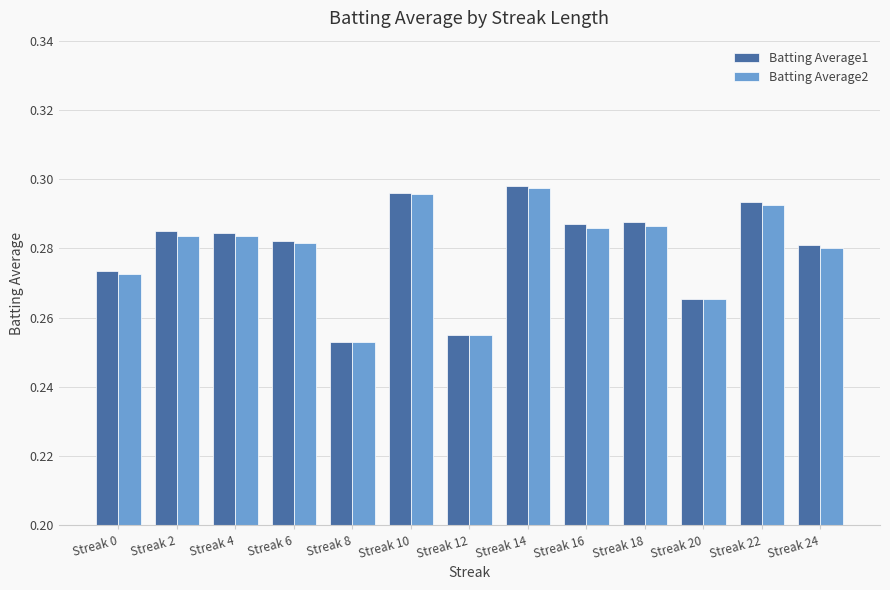

At how many categories does at least one series exceed 0?

13